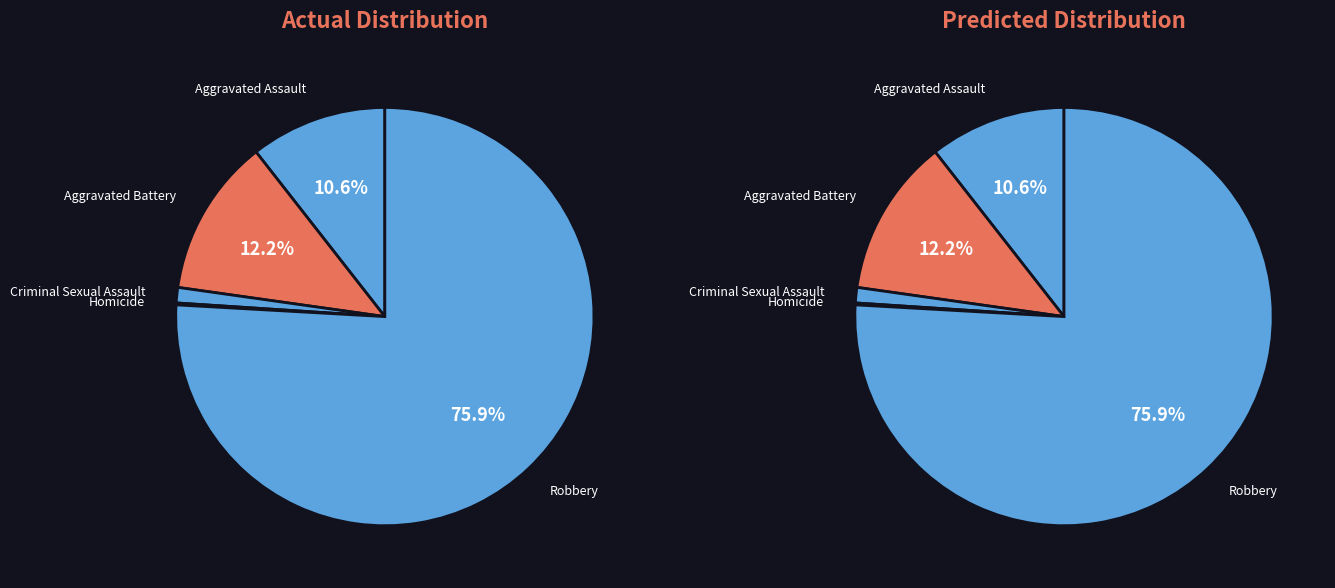

What is the total percentage of Criminal Sexual Assault and Robbery?

75.9%